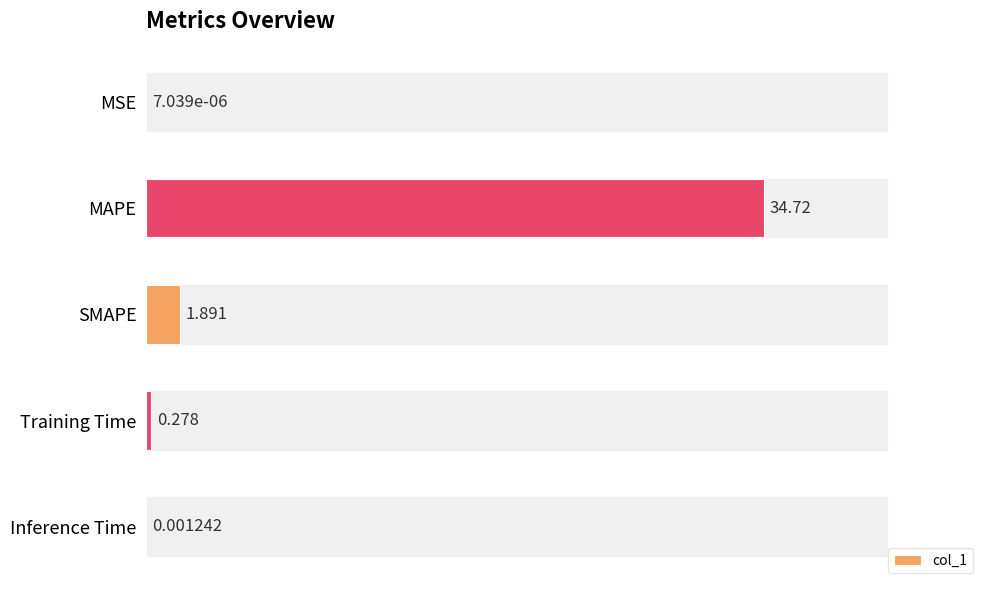

Between Training Time and MAPE, which is larger?

MAPE